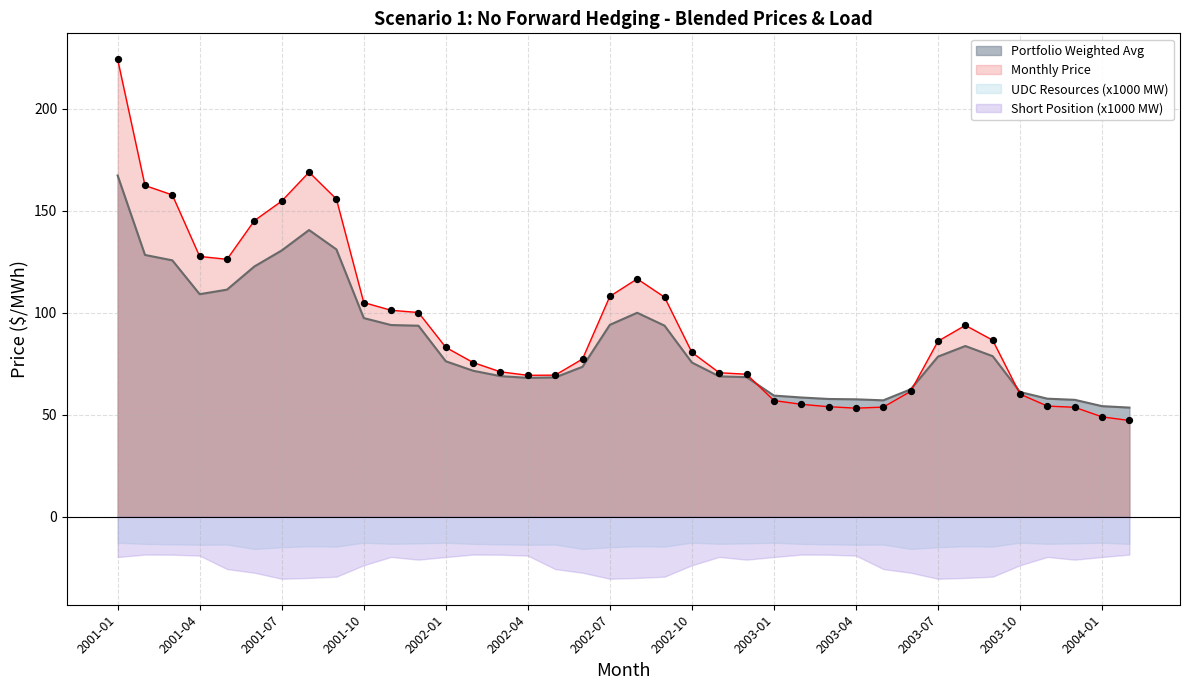

Which series reaches the maximum Y coordinate?

Monthly Price